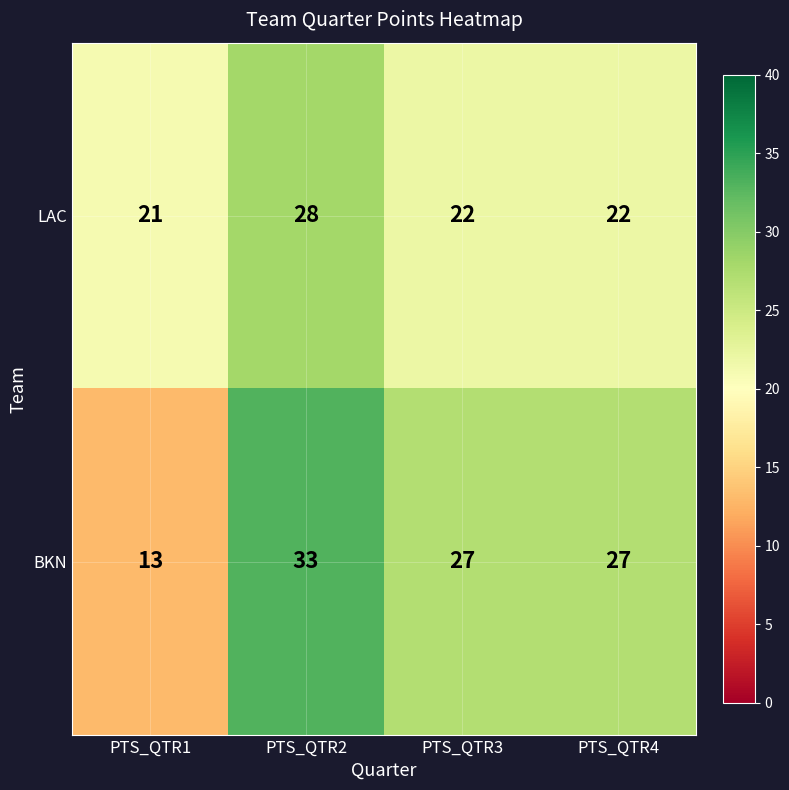

Reading right to left, extract all data points from this chart.

LAC: PTS_QTR4=22	PTS_QTR3=22	PTS_QTR2=28	PTS_QTR1=21
BKN: PTS_QTR4=27	PTS_QTR3=27	PTS_QTR2=33	PTS_QTR1=13